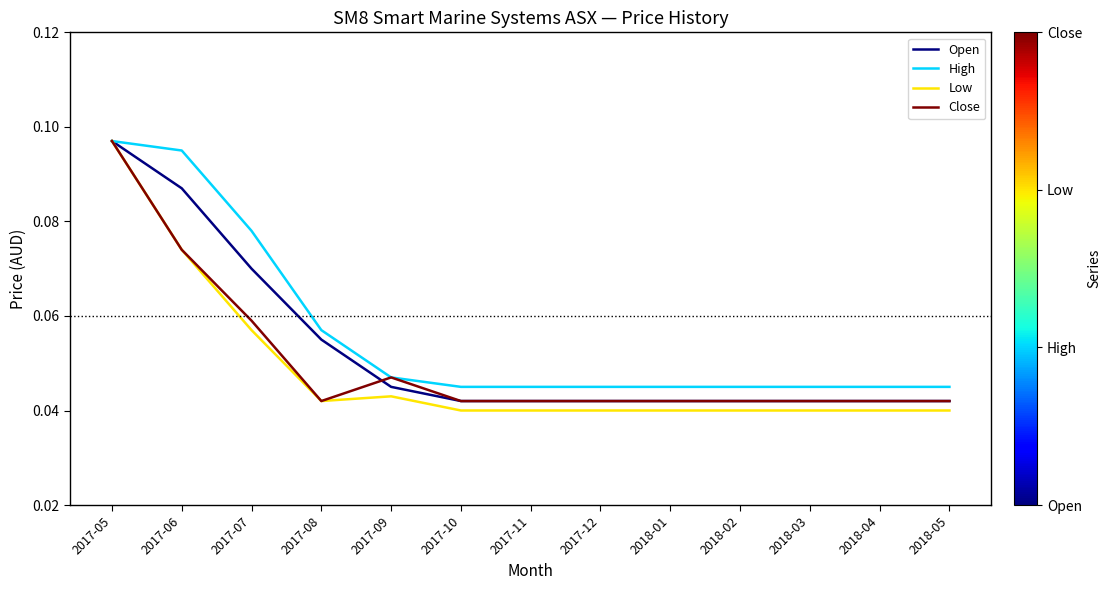

Which series has the widest spread of values?

Low